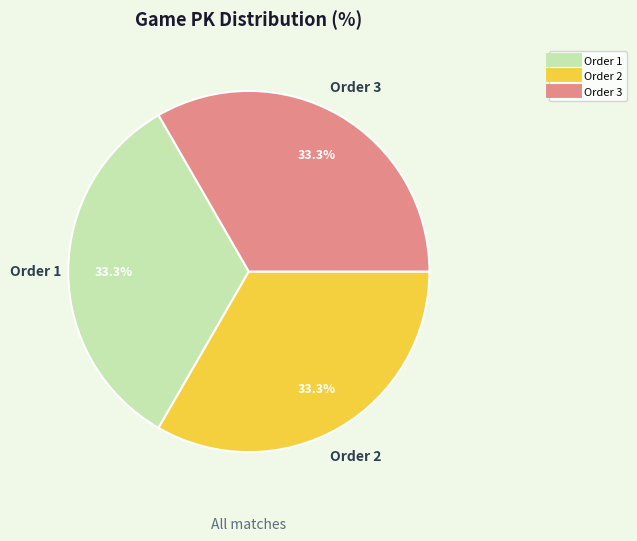

Does any single category account for the majority?

No